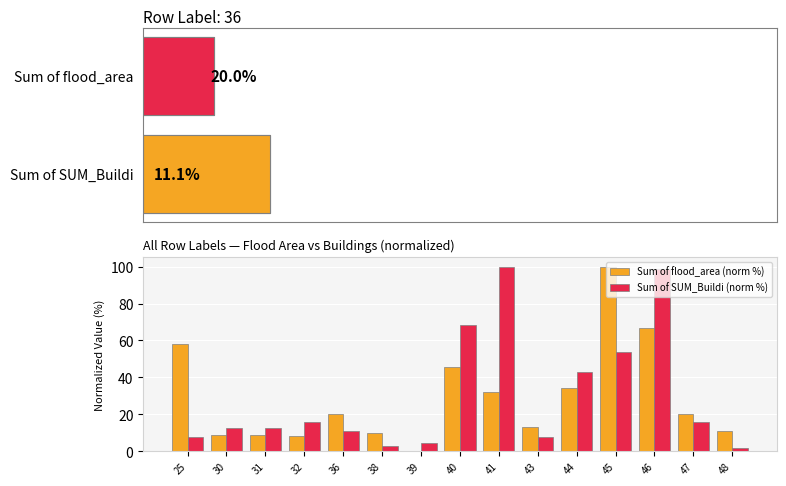

Is the value of Sum of flood_area (norm %) at 25 greater than the value of Sum of SUM_Buildi (norm %) at 46?

No